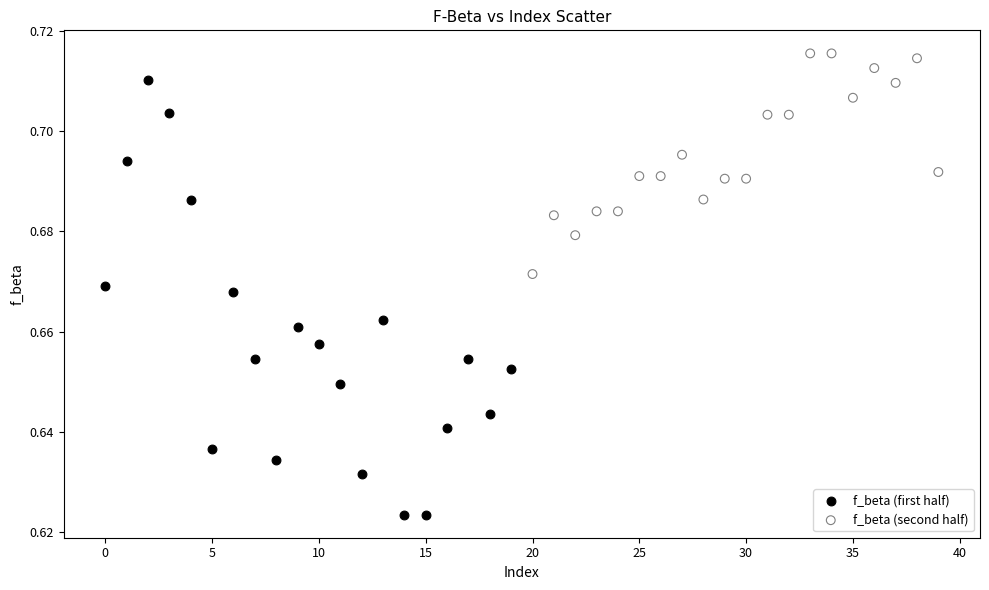

Which series has the largest Y range (max minus min)?

f_beta (first half)